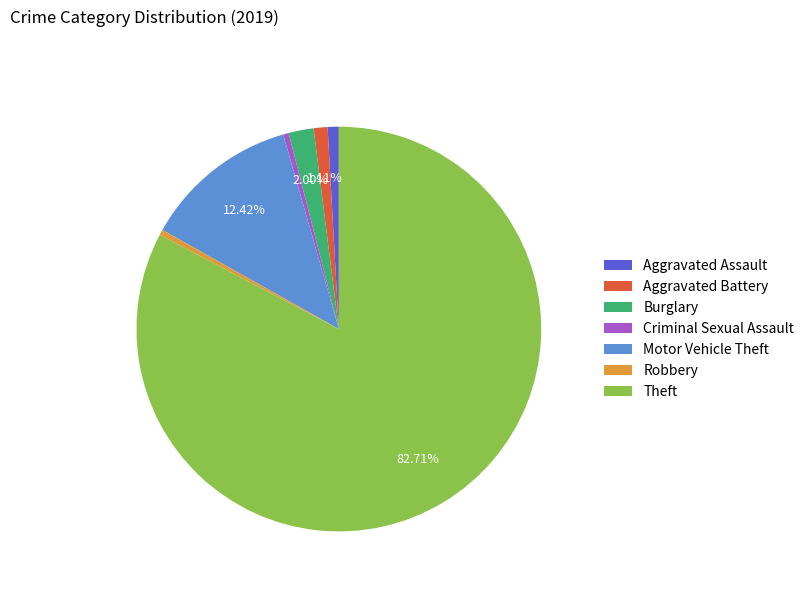

Does Motor Vehicle Theft account for over 50% of the chart?

No